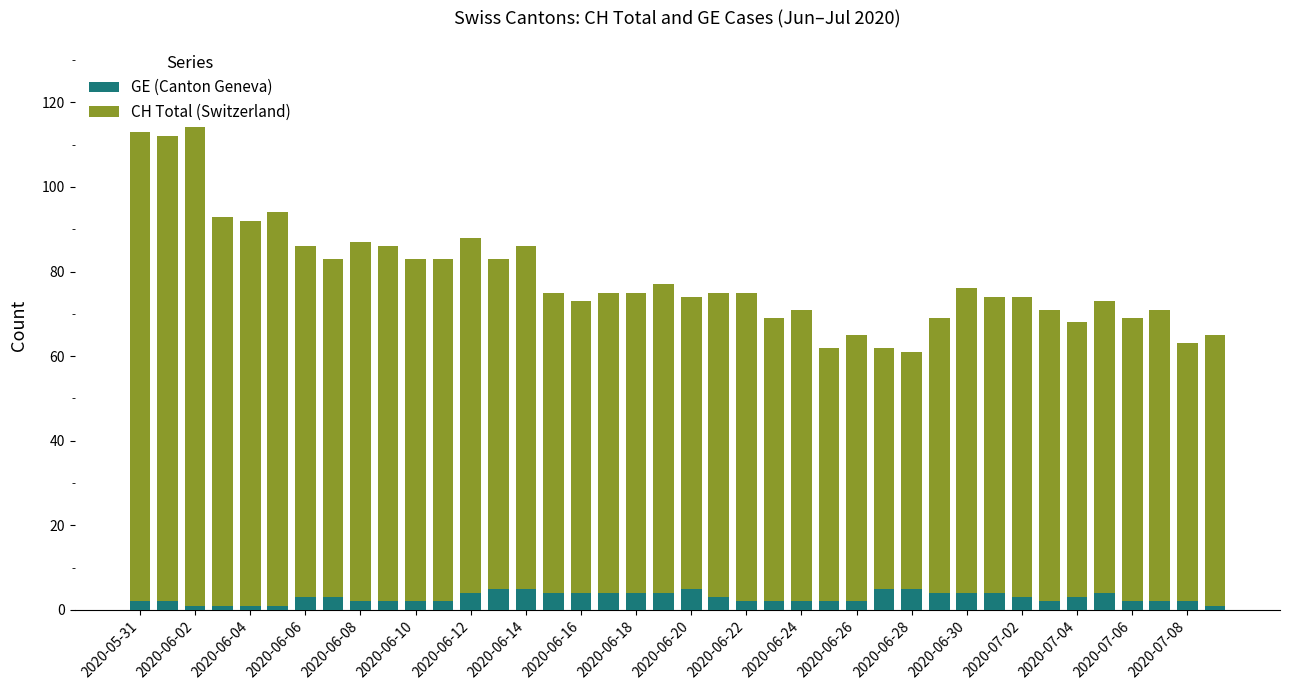

Which series has the largest range (max minus min)?

CH Total (Switzerland)